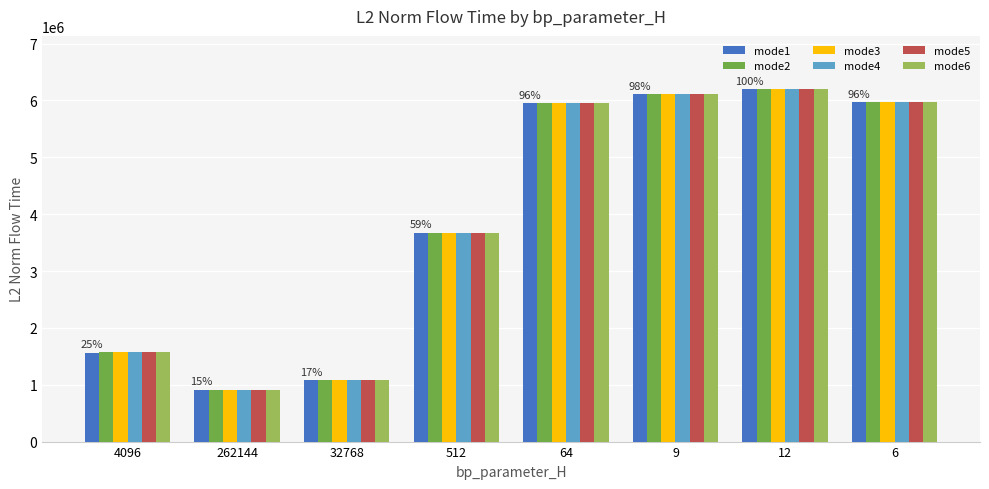

What is the sum of the mode4 values at 64 and 512?

9623883.2